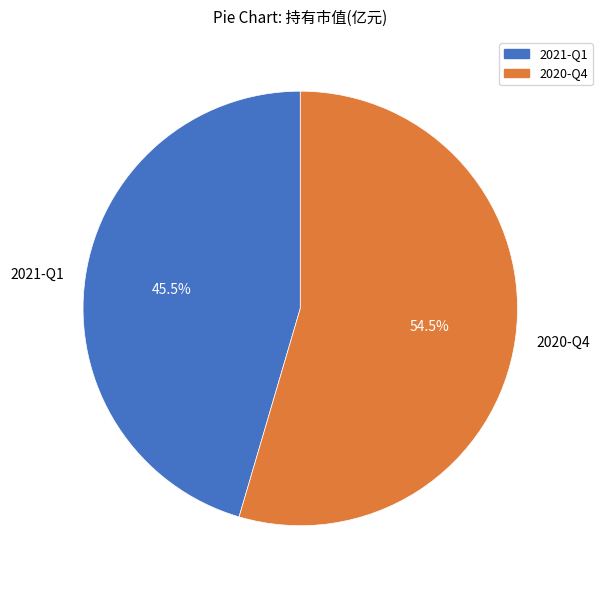

Which category has the smallest portion of the pie?

2021-Q1